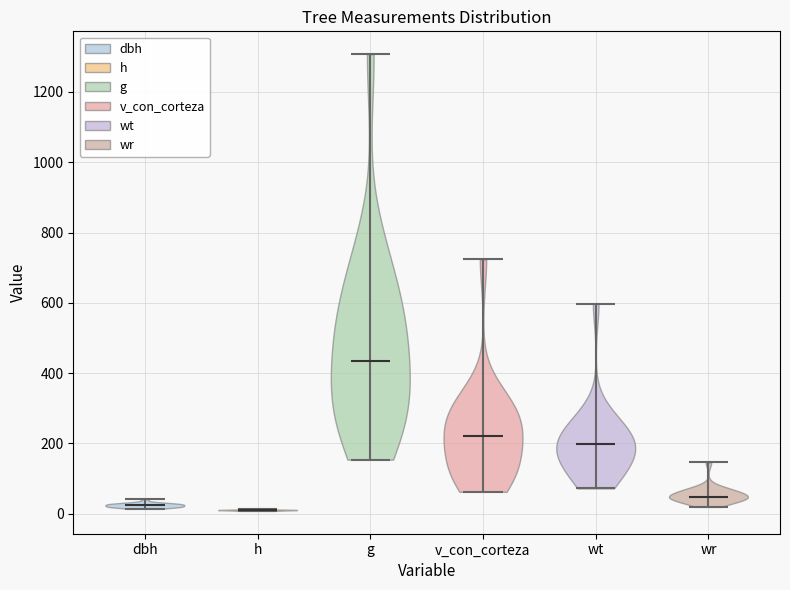

Reading left to right, read every violin against the y-axis: where its median line is, and the lowest and highest points it reaches. The values are not printed on the chart, so give them approximately, as read against the axis.

dbh: median line 20, lowest point 20, highest point 40
h: median line 20, lowest point 0, highest point 20
g: median line 440, lowest point 160, highest point 1300
v_con_corteza: median line 220, lowest point 60, highest point 720
wt: median line 200, lowest point 80, highest point 600
wr: median line 40, lowest point 20, highest point 140